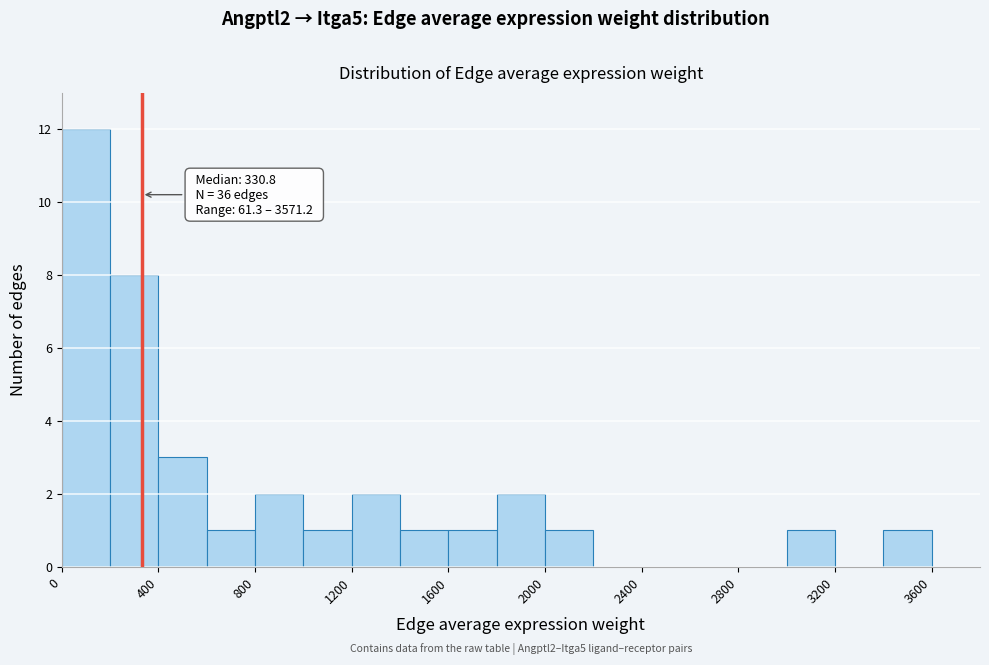

Over which range of the x-axis is the bar tallest?

0 to 200